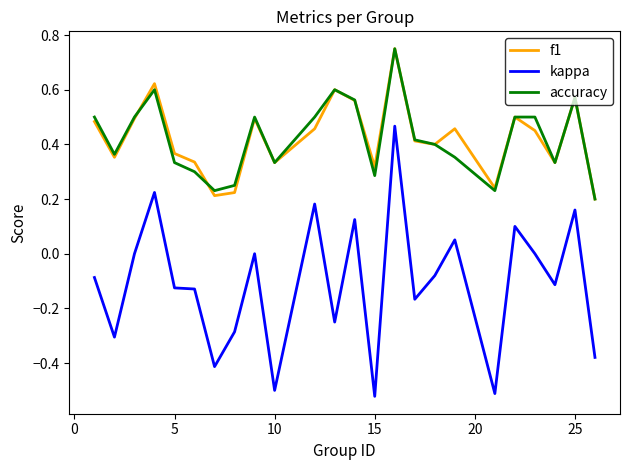

Which series has the widest spread of values?

kappa